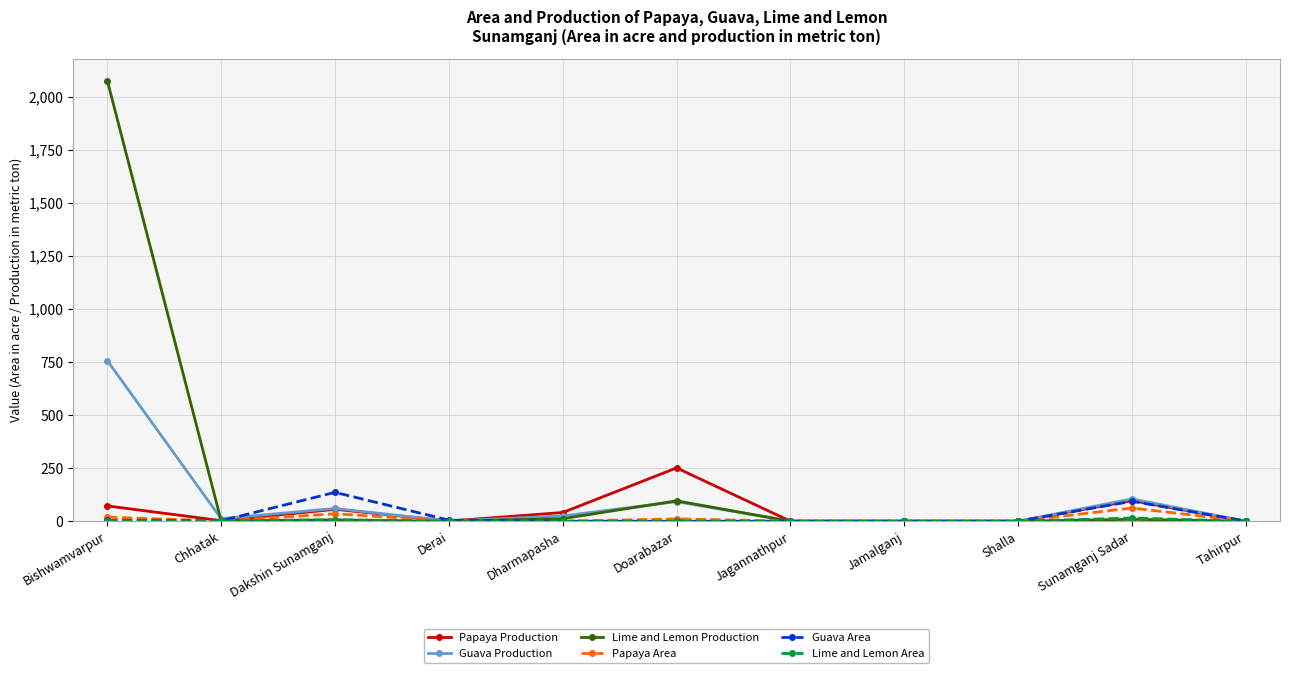

Is the value of Guava Production at Sunamganj Sadar greater than the value of Guava Area at Tahirpur?

Yes